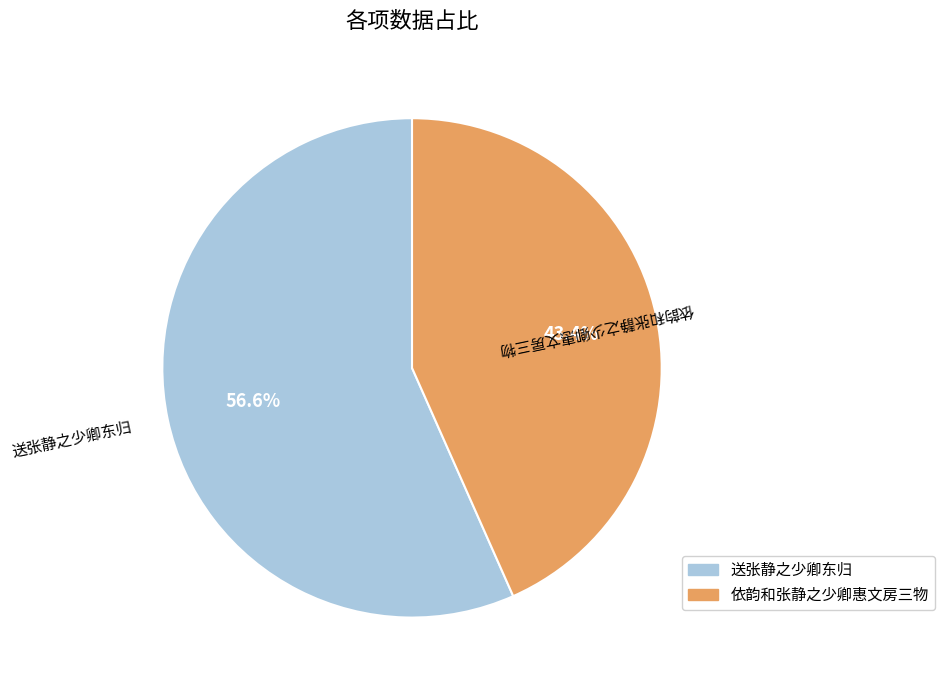

How many segments does this pie chart have?

2